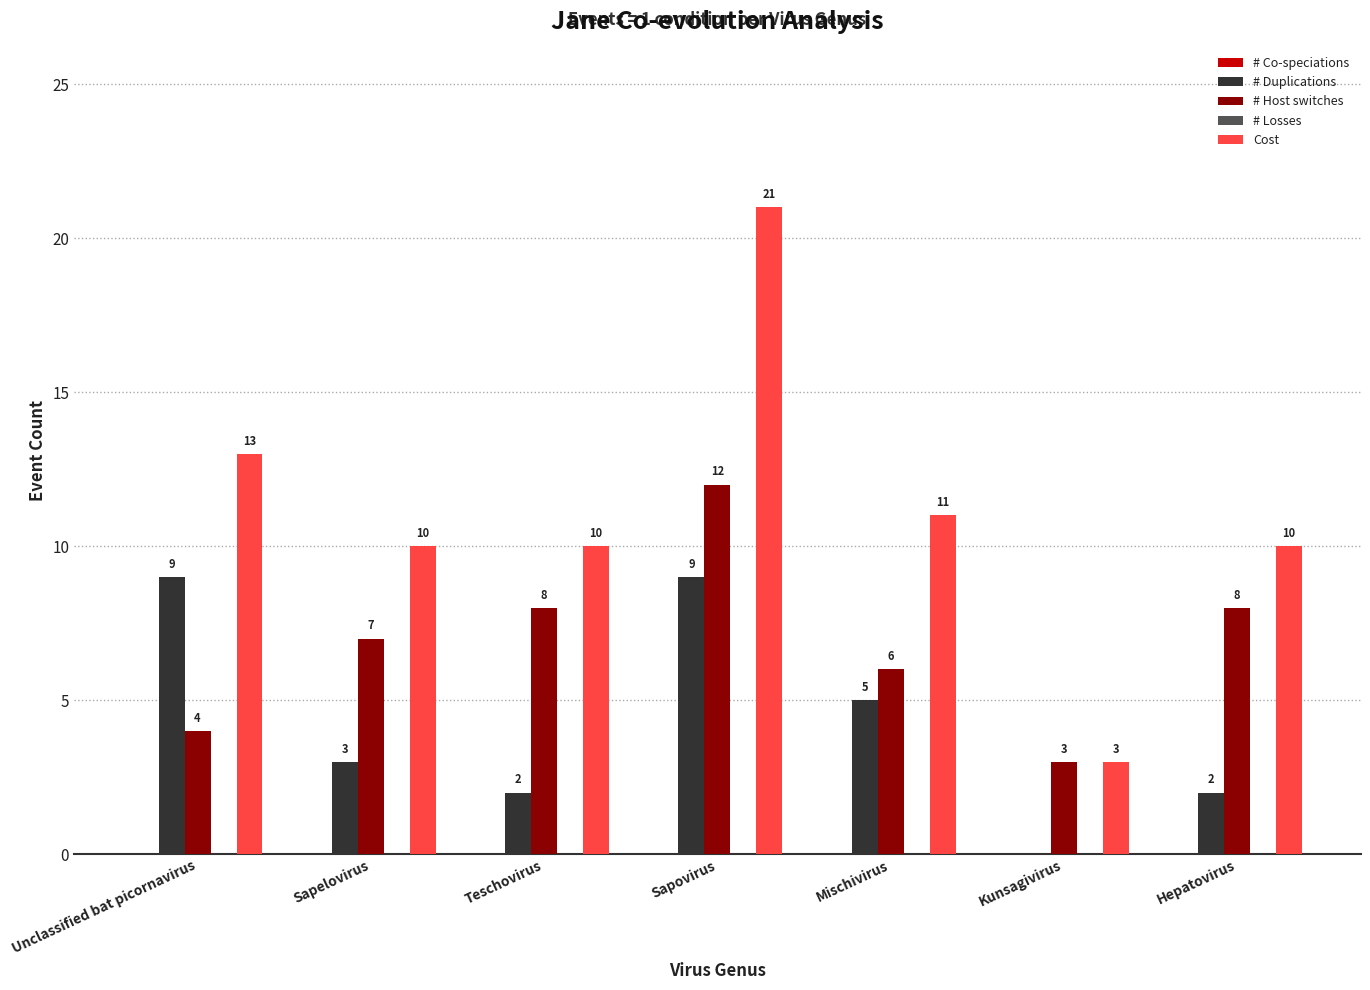

How many groups of bars are there?

7